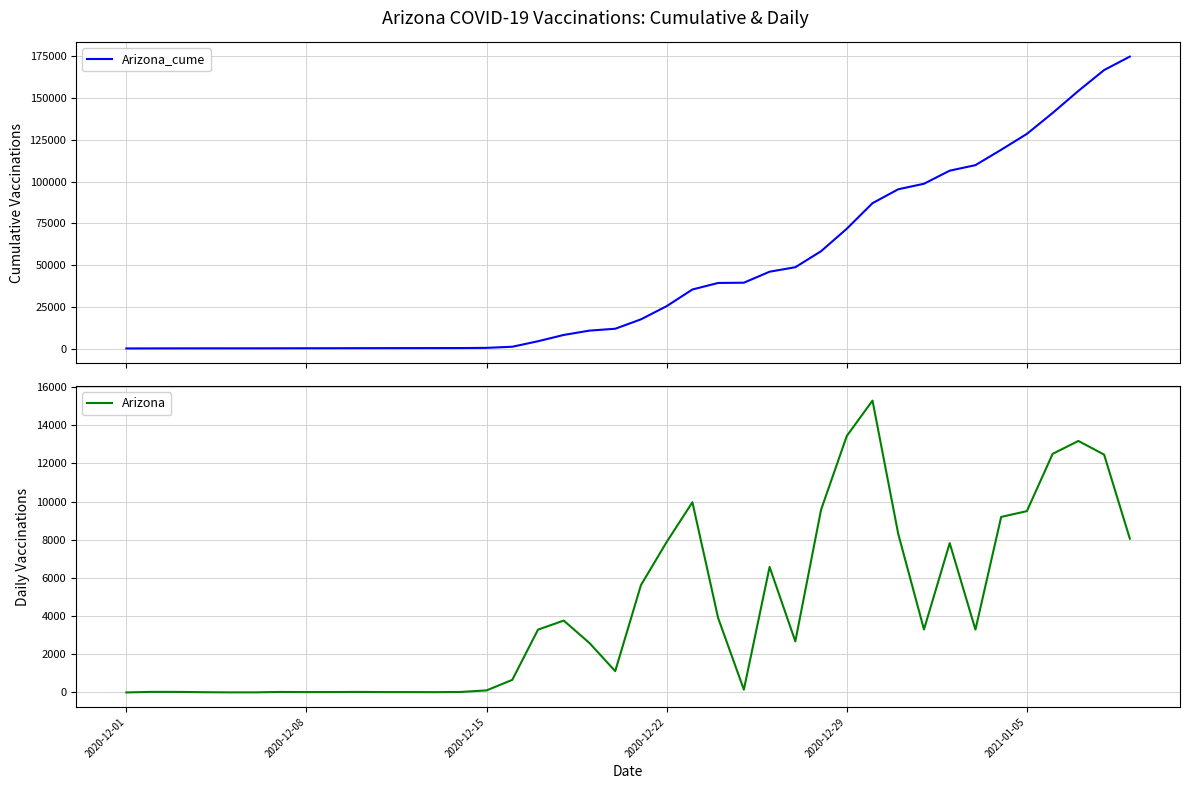

The Arizona_cume series shows 255 at 6. True or false?

False